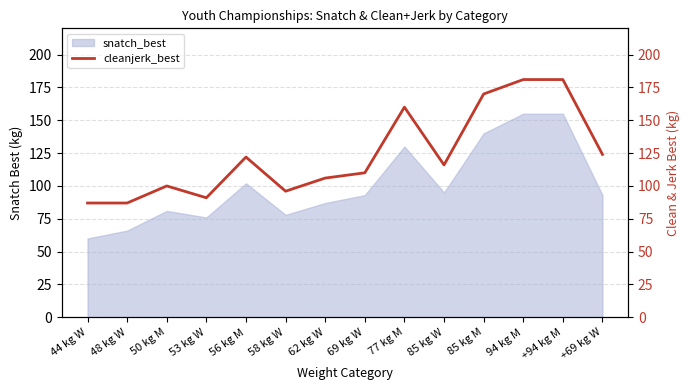

Does the chart display data point markers on the line(s)?

No